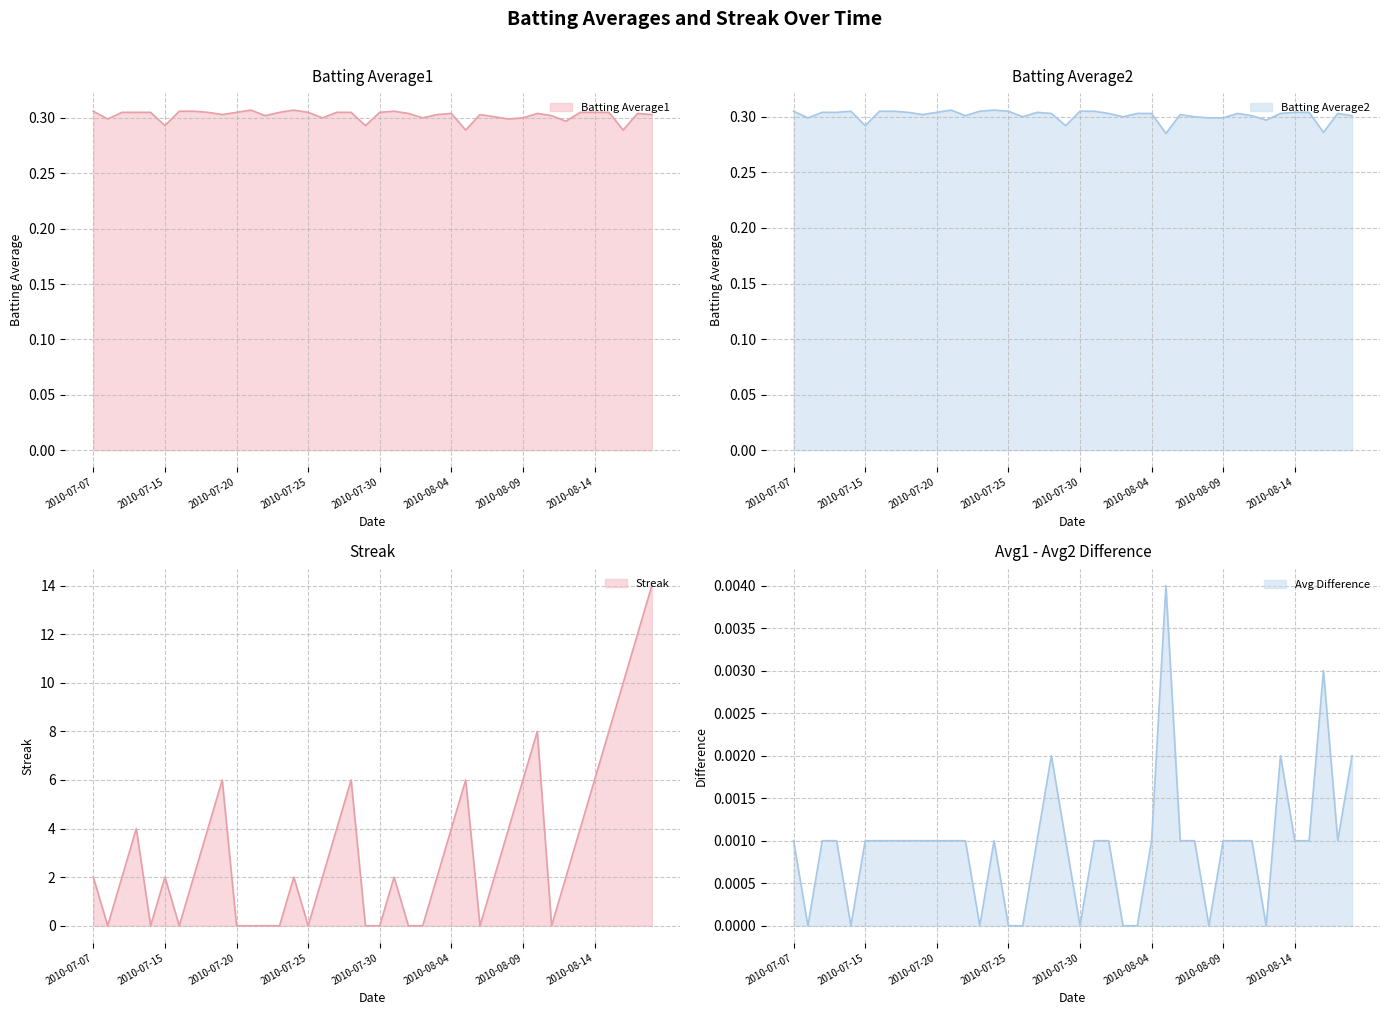

Where do Batting Average1 and Streak first cross each other?

2010-07-07 and 2010-07-08